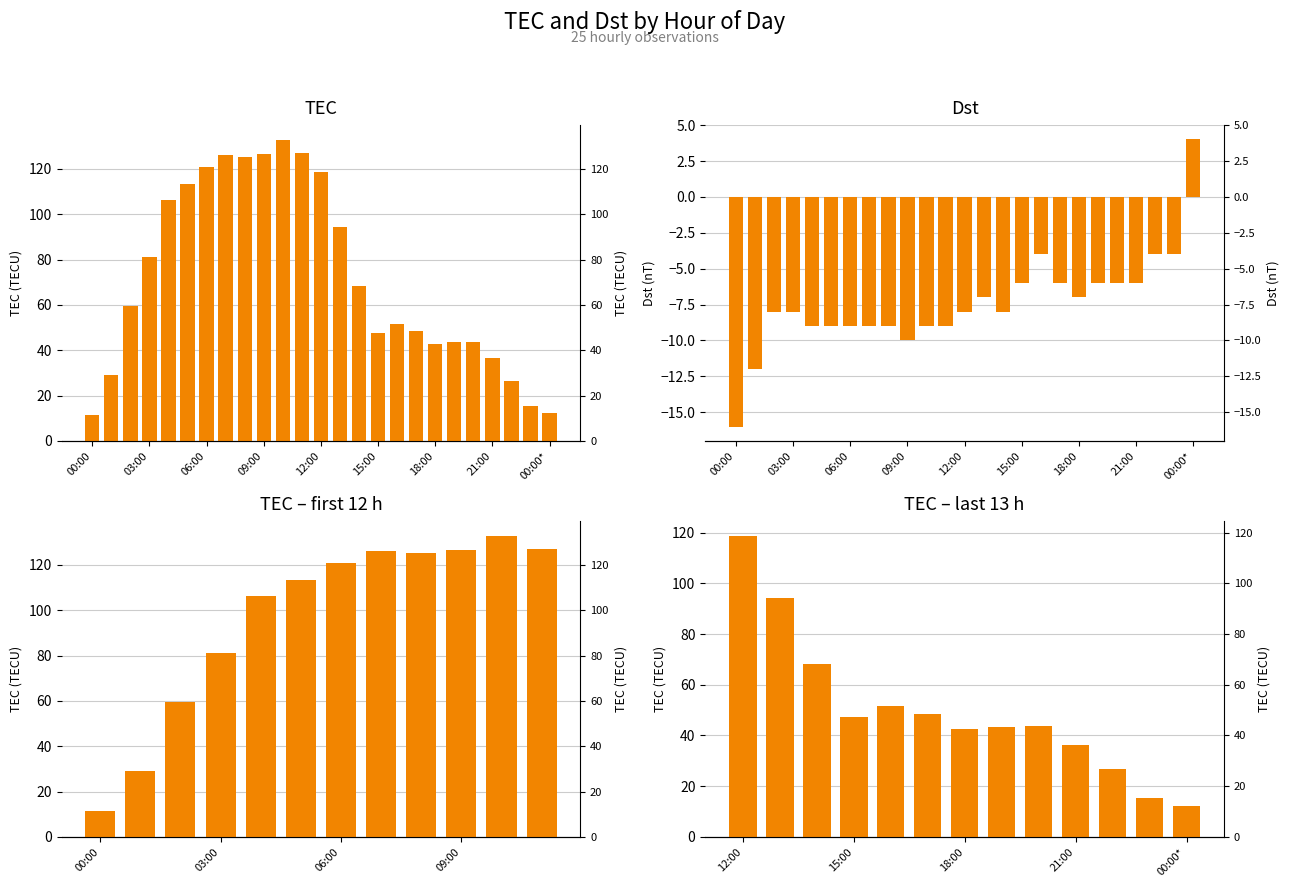

What is the label of the 13th bar from the left?

12:00